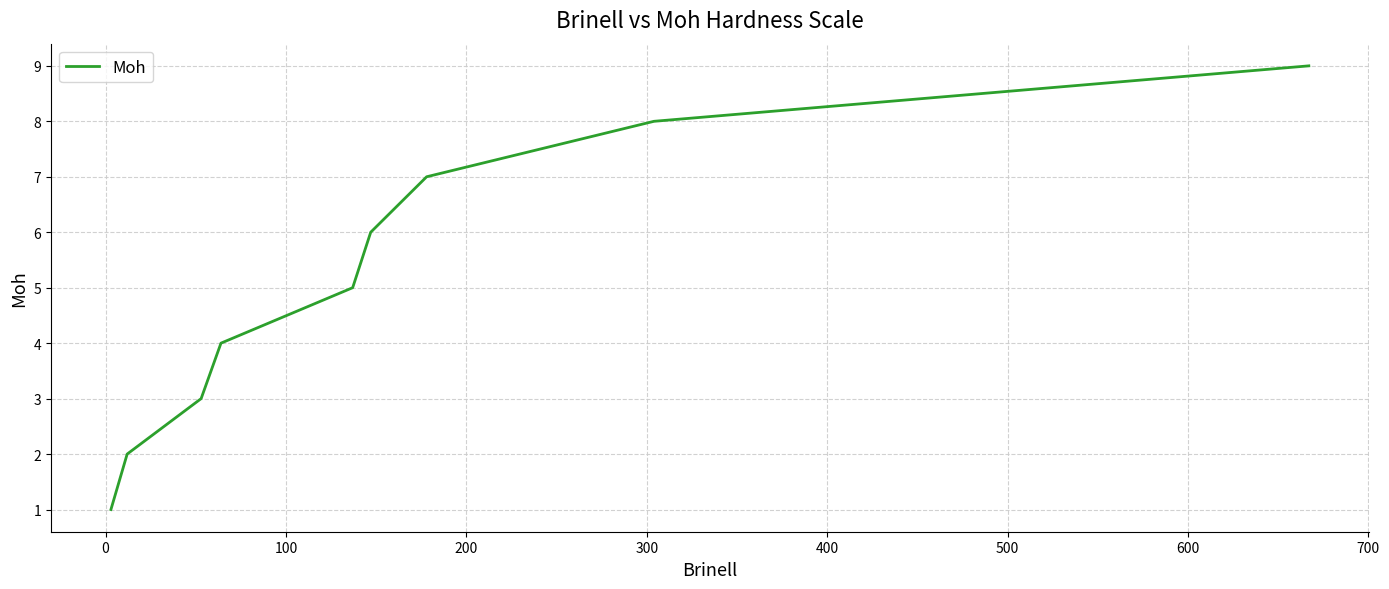

What is the difference between the maximum and minimum values?

8